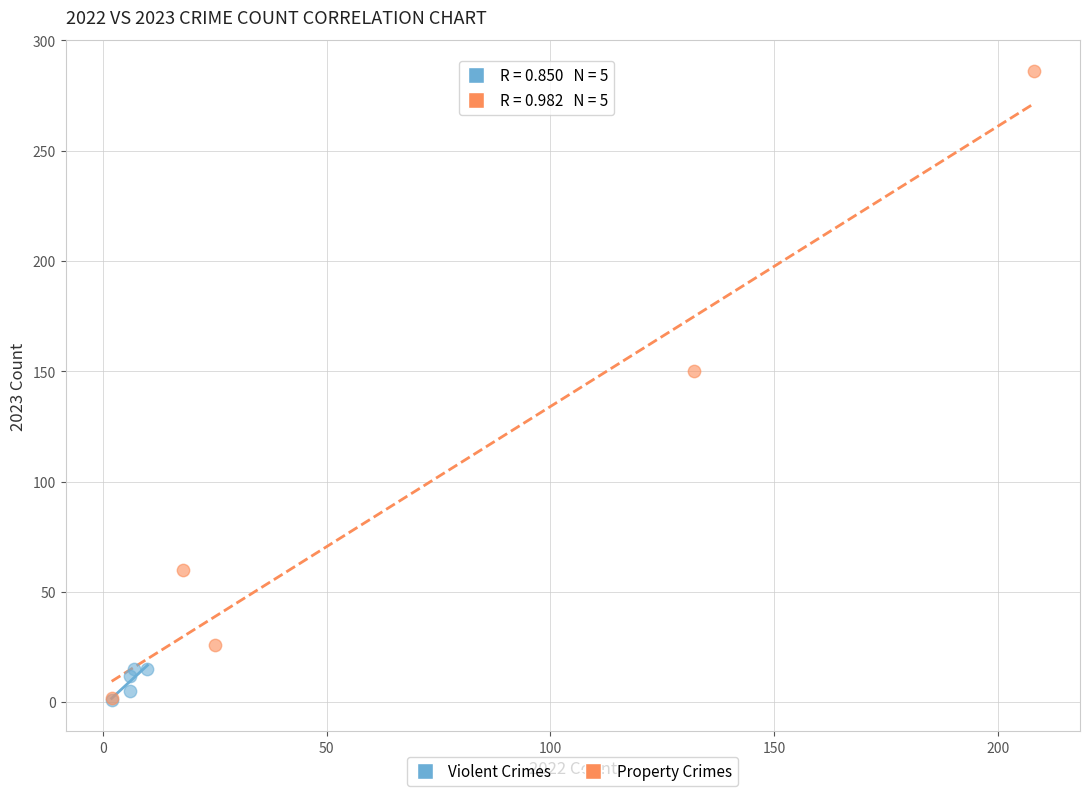

Which series has the largest Y range (max minus min)?

Property Crimes